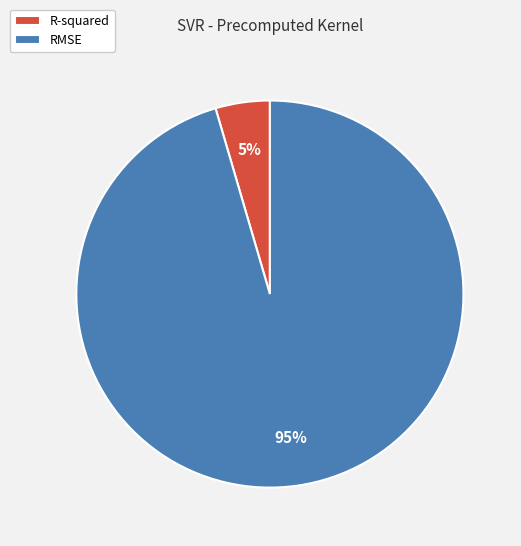

Which category has the smallest portion of the pie?

R-squared